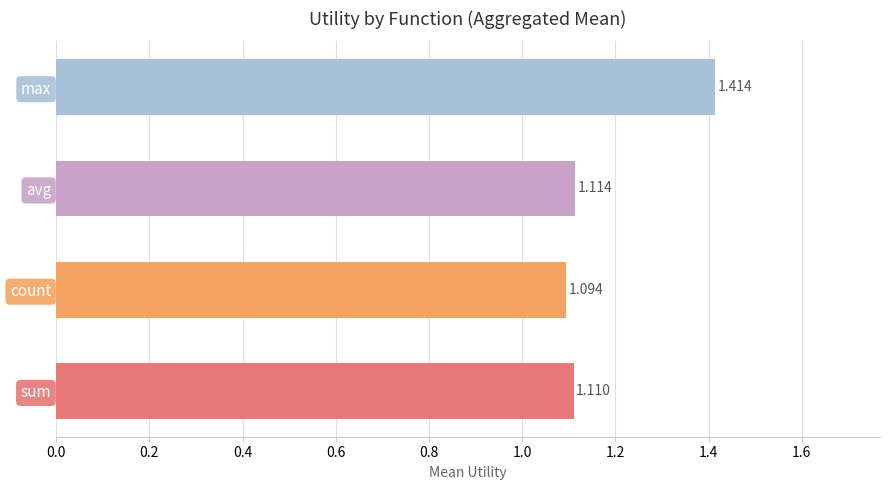

Between max and count, which is larger?

max